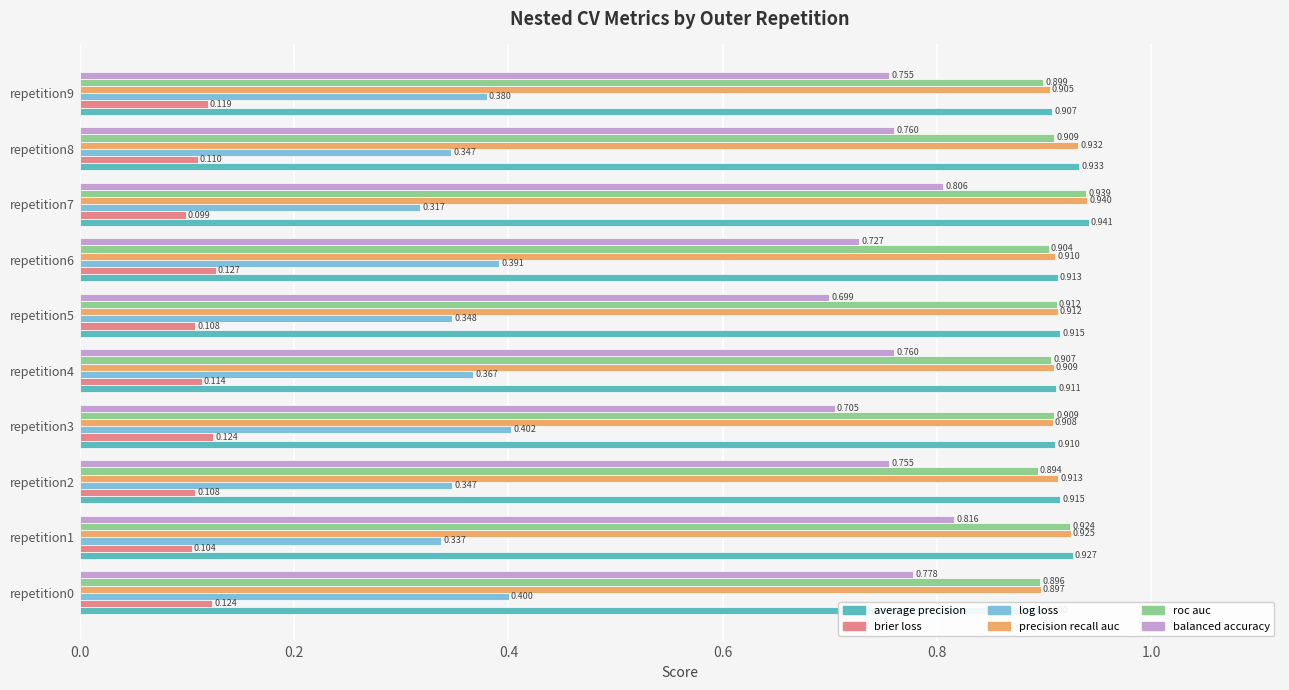

How many bars are there in total?

60